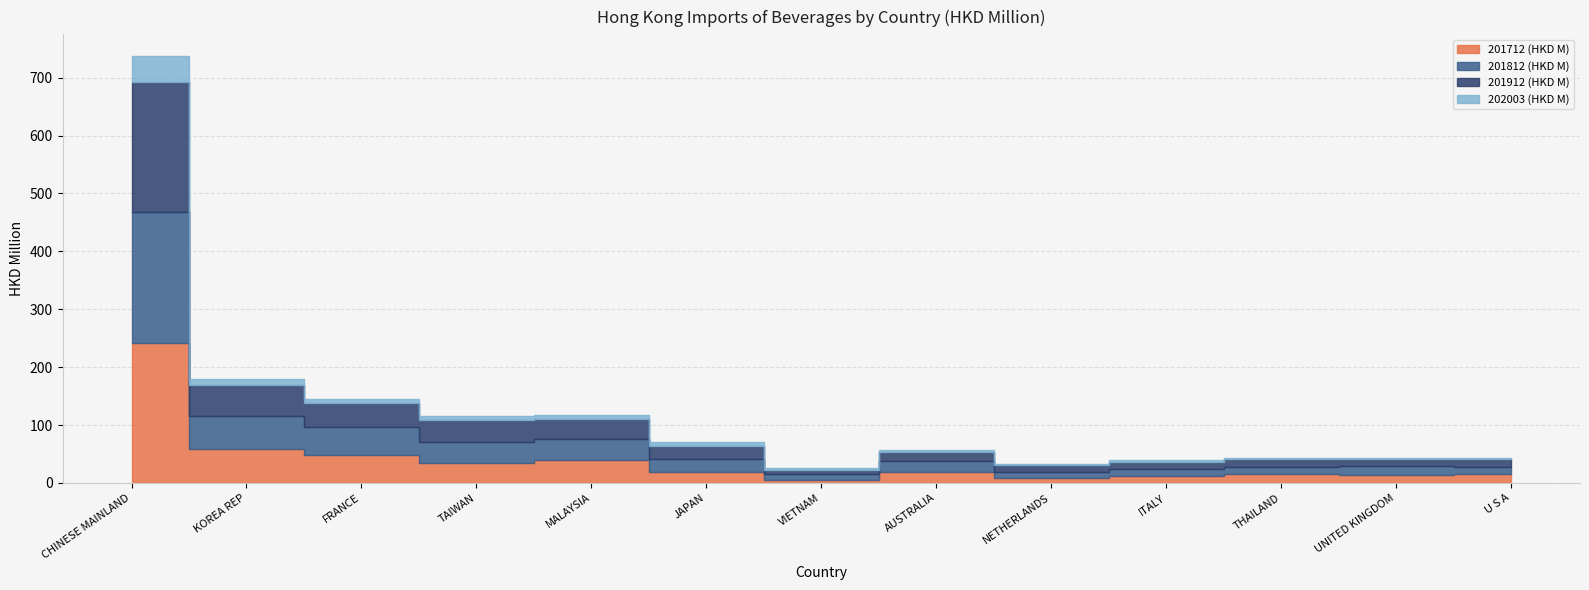

At FRANCE, list the series in order from largest to smallest.

201712 (HKD M), 201812 (HKD M), 201912 (HKD M), 202003 (HKD M)